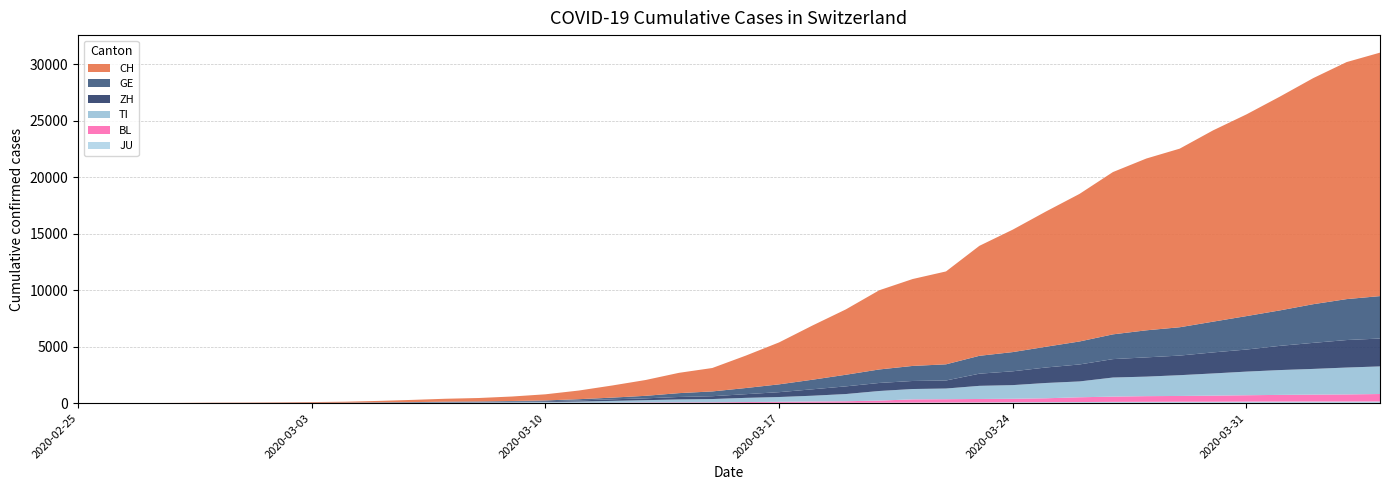

Reading right to left, what are all the values shown in this chart?

CH: 21535	20965	19997	18908	17842	16920	15798	15195	14356	13054	11970	10831	9727	8217	7686	7005	5781	4794	3710	2864	2072	1795	1398	1072	766	542	396	303	257	197	125	83	59	40	29	23	13	6	2	0
GE: 3753	3621	3420	3137	2958	2721	2505	2393	2190	2033	1837	1699	1582	1430	1331	1194	1027	848	692	544	423	340	222	150	109	76	56	40	38	25	17	14	13	10	9	8	4	1	1	0
TI: 2442	2377	2271	2195	2091	1962	1837	1727	1688	1401	1354	1209	1162	945	916	849	638	511	426	368	293	265	206	163	108	75	61	49	41	28	25	13	8	4	2	2	1	1	1	0
ZH: 2466	2433	2305	2141	1952	1861	1735	1703	1629	1502	1370	1223	1075	711	711	711	679	568	429	326	250	218	163	140	101	62	49	40	34	29	23	15	13	10	7	6	2	2	0	0
BL: 656	625	610	588	561	539	511	502	466	422	341	306	302	289	282	184	134	116	89	76	54	47	42	26	26	22	20	19	15	6	6	2	2	2	2	2	1	0	0	0
JU: 154	149	149	145	140	128	127	119	114	100	92	82	69	61	54	44	36	32	29	25	19	18	17	12	7	7	7	5	5	4	4	2	2	1	1	1	1	1	0	0